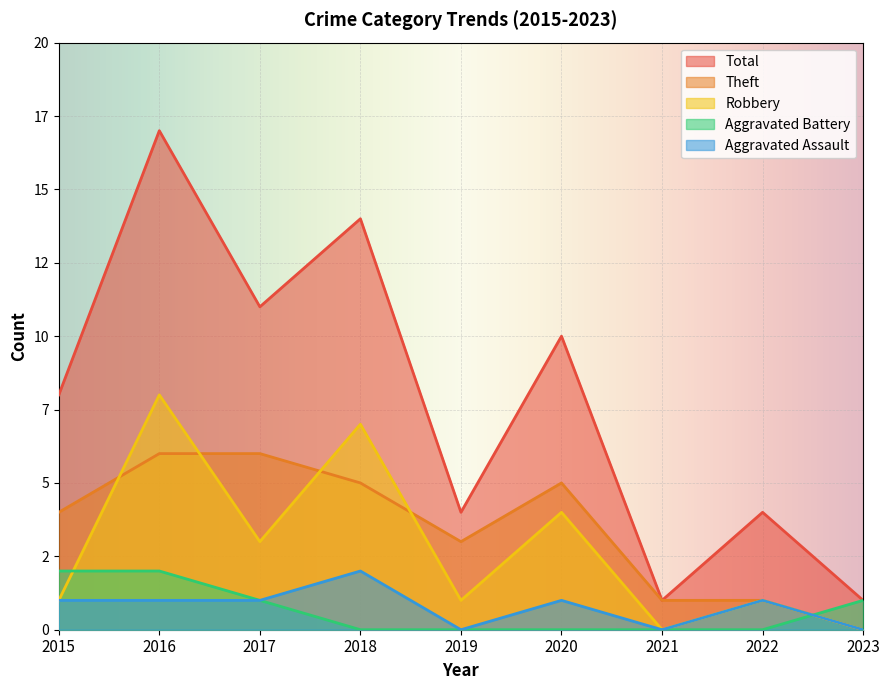

The Robbery series shows -2 at 2023. True or false?

False